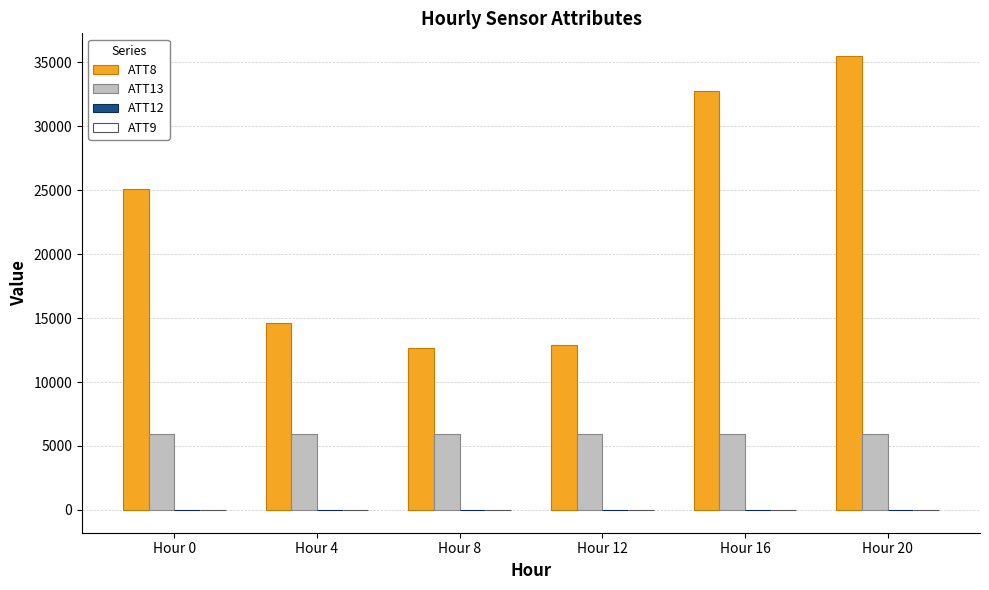

At which category is the sum across all series the highest?

Hour 20